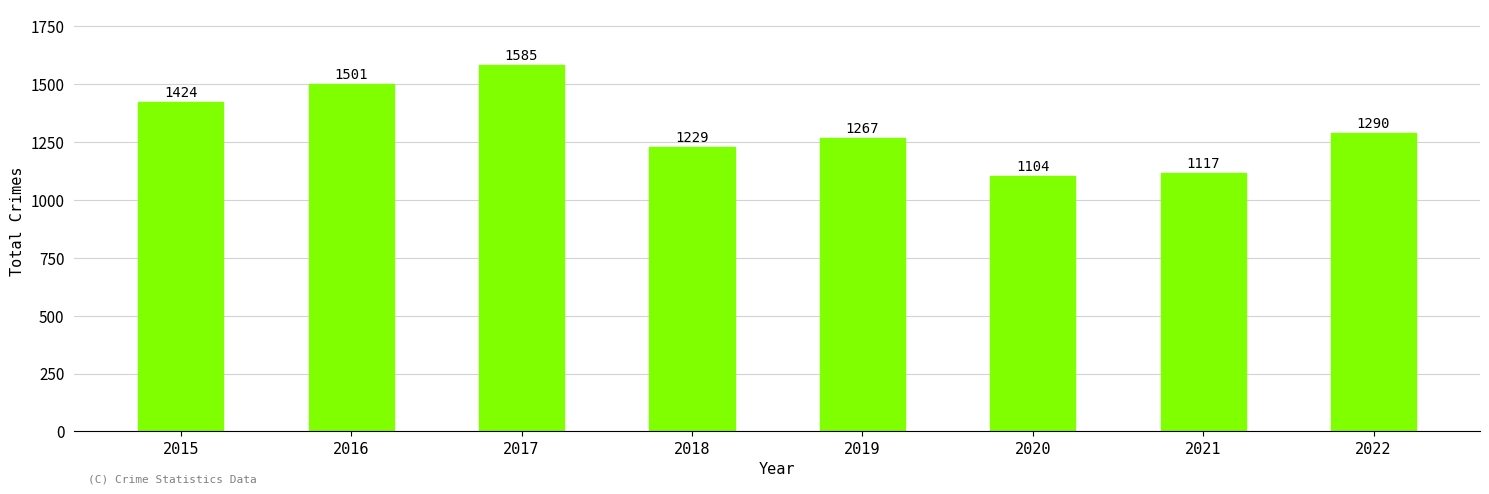

Reading left to right, extract all data points from this chart.

2015=1424	2016=1501	2017=1585	2018=1229	2019=1267	2020=1104	2021=1117	2022=1290